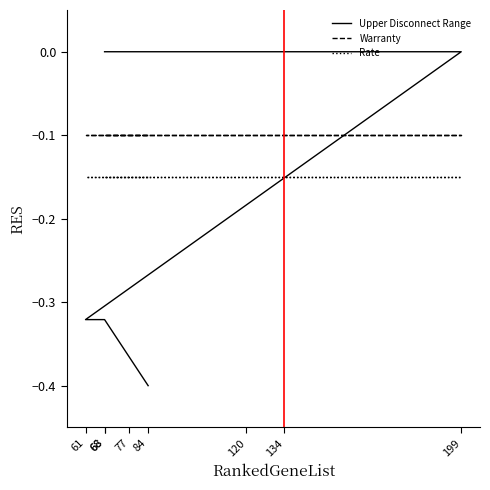

How many lines are shown in the chart?

3